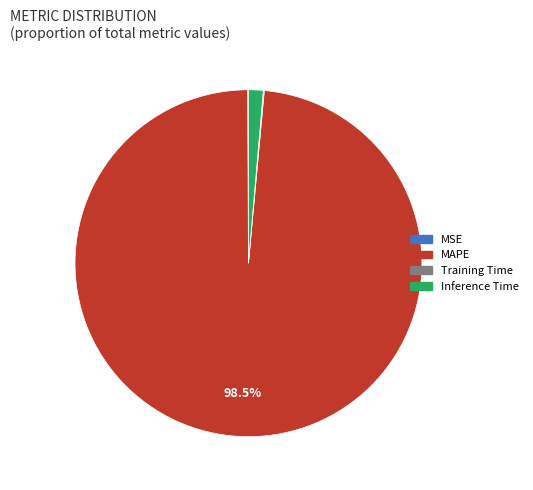

Which slice represents more than half of the pie?

MAPE